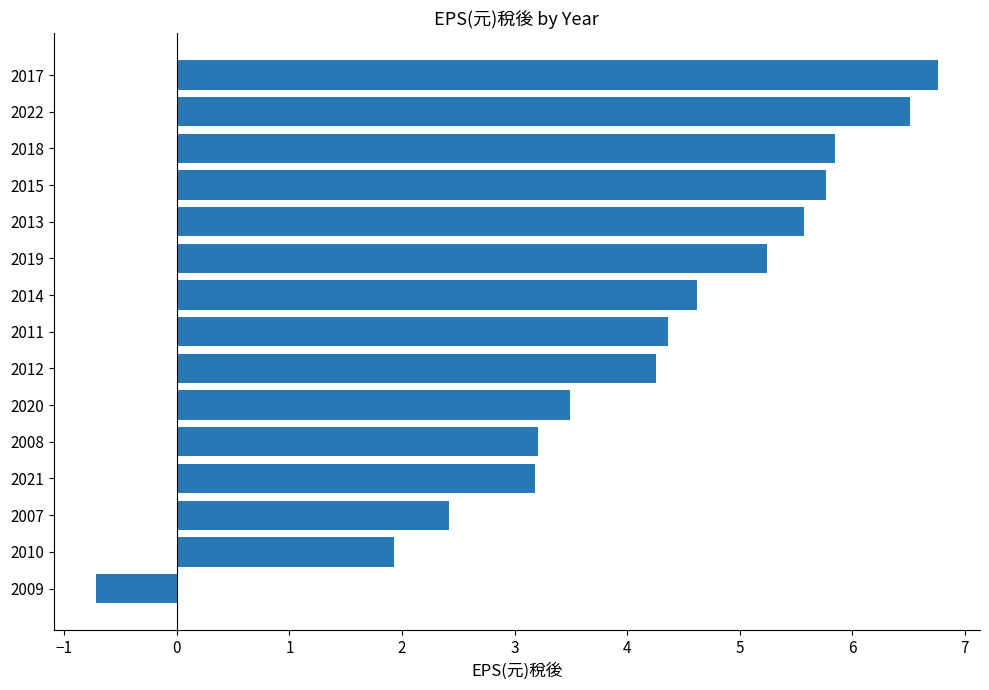

At which category does the chart reach its minimum across all series?

2009